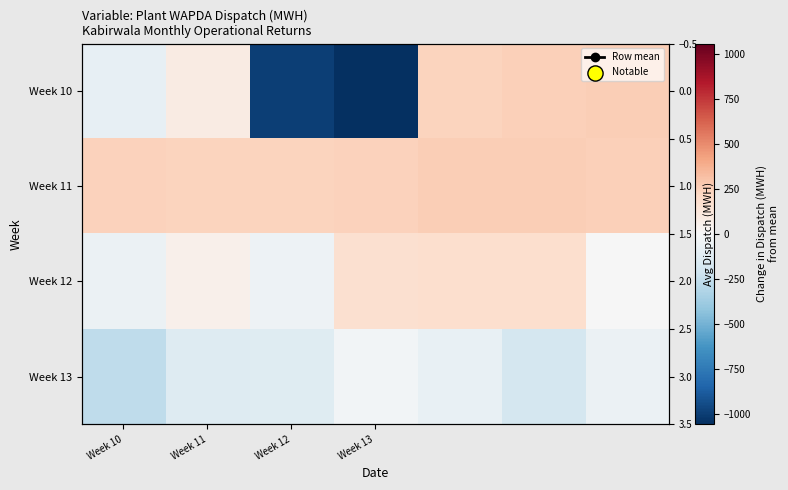

How many values in the Week 11 series are below 240?

2